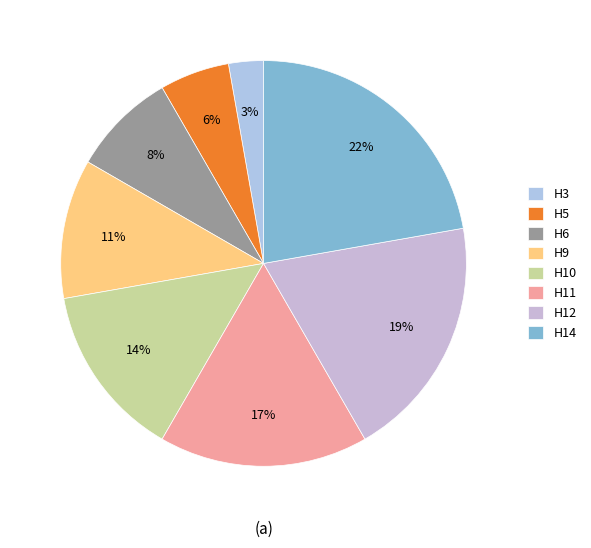

To the nearest percent, what portion does H3 represent?

3%